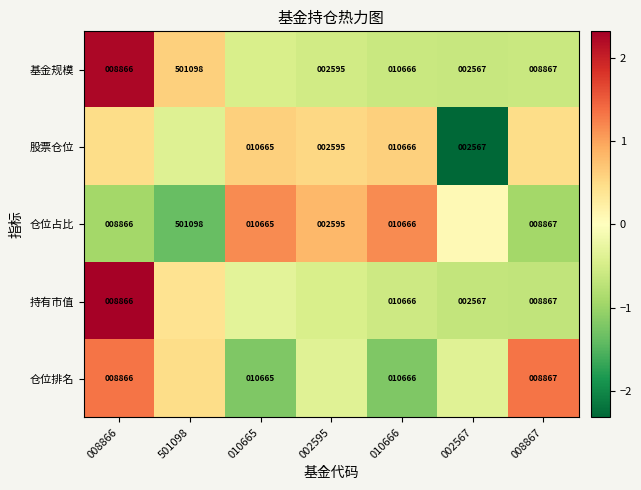

Is the value of 仓位占比 at 010665 greater than the value of 基金规模 at 501098?

No